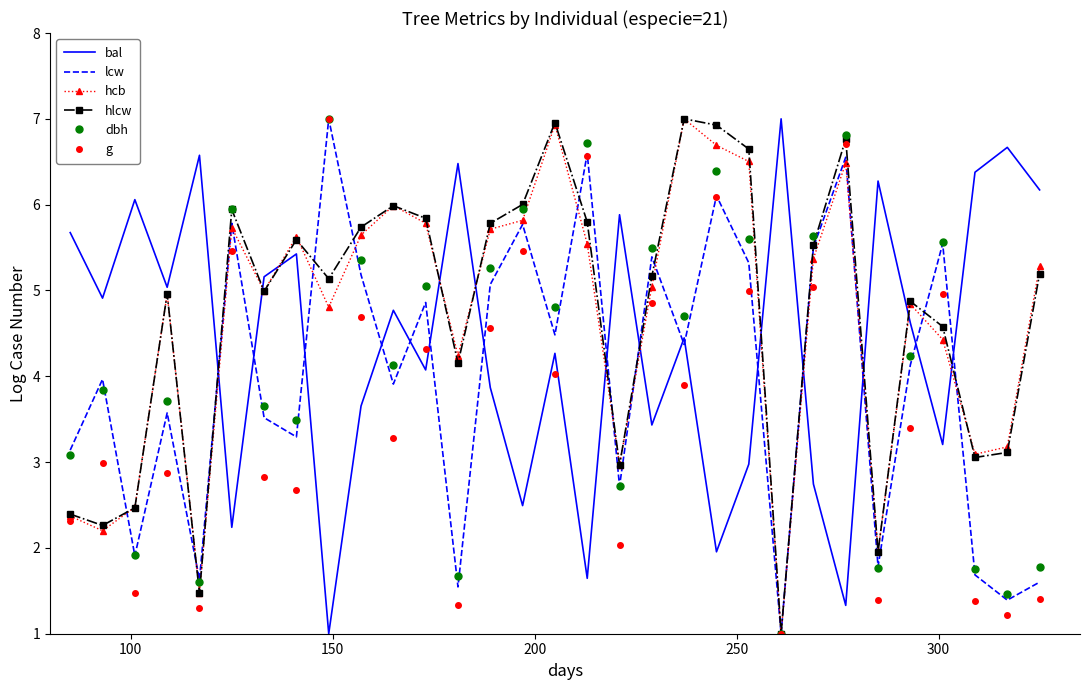

What is the highest value of the bal series?

7.0